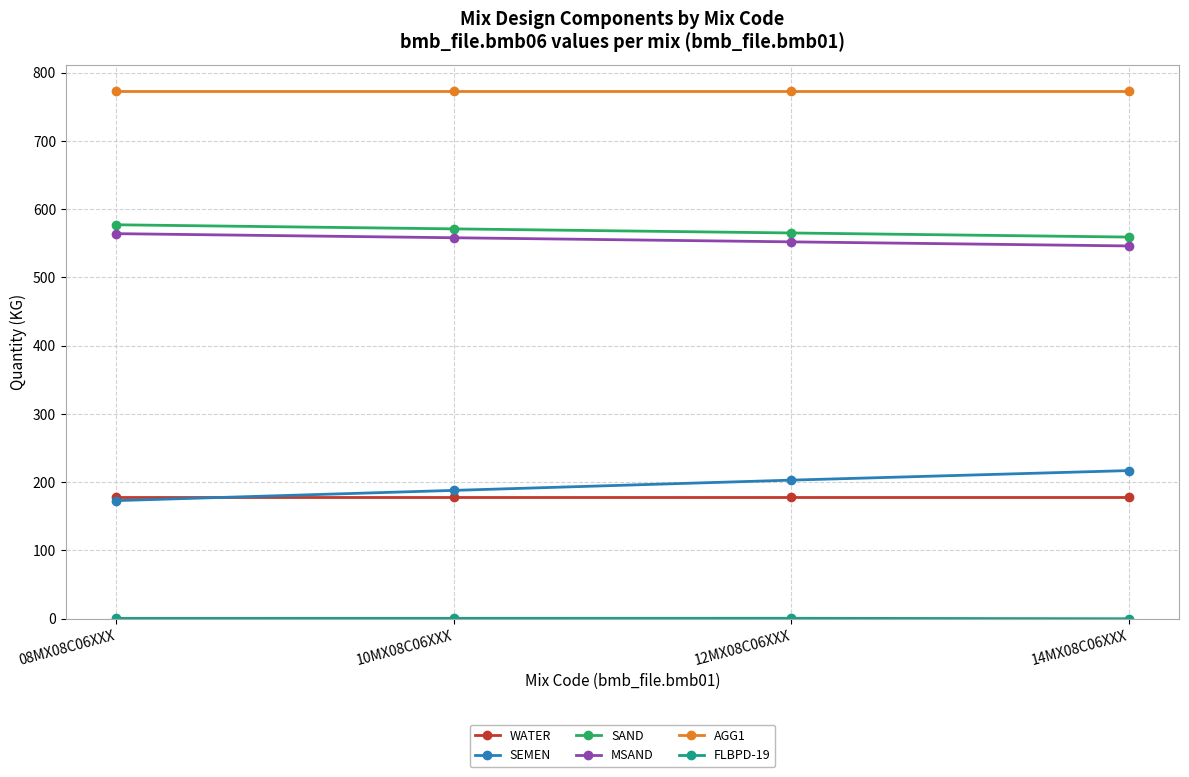

At how many categories does at least one series exceed 322?

4